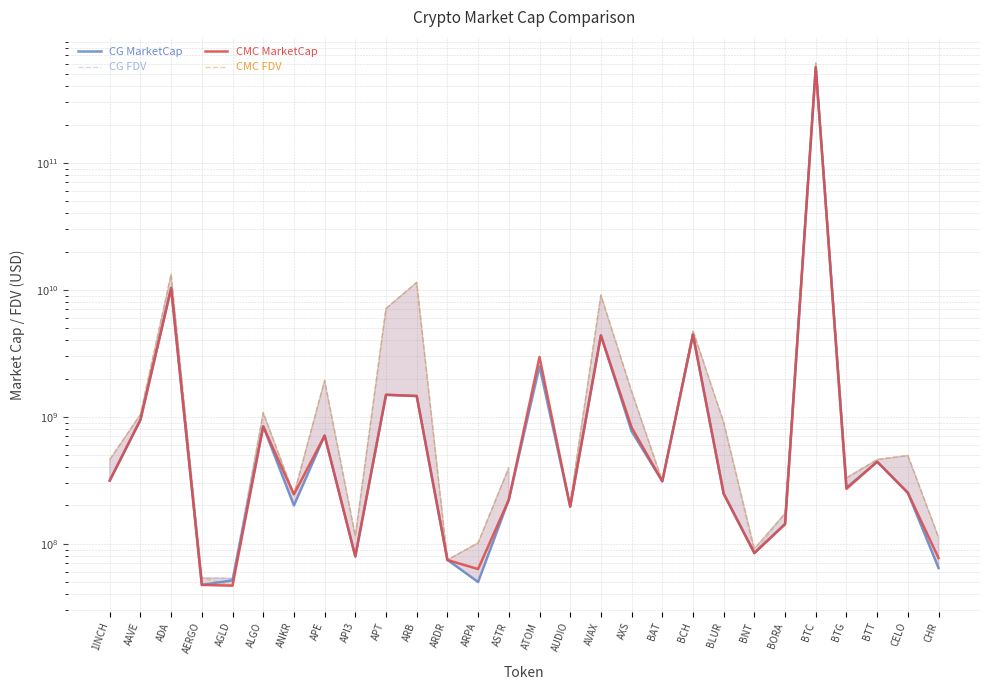

How many lines are shown in the chart?

4